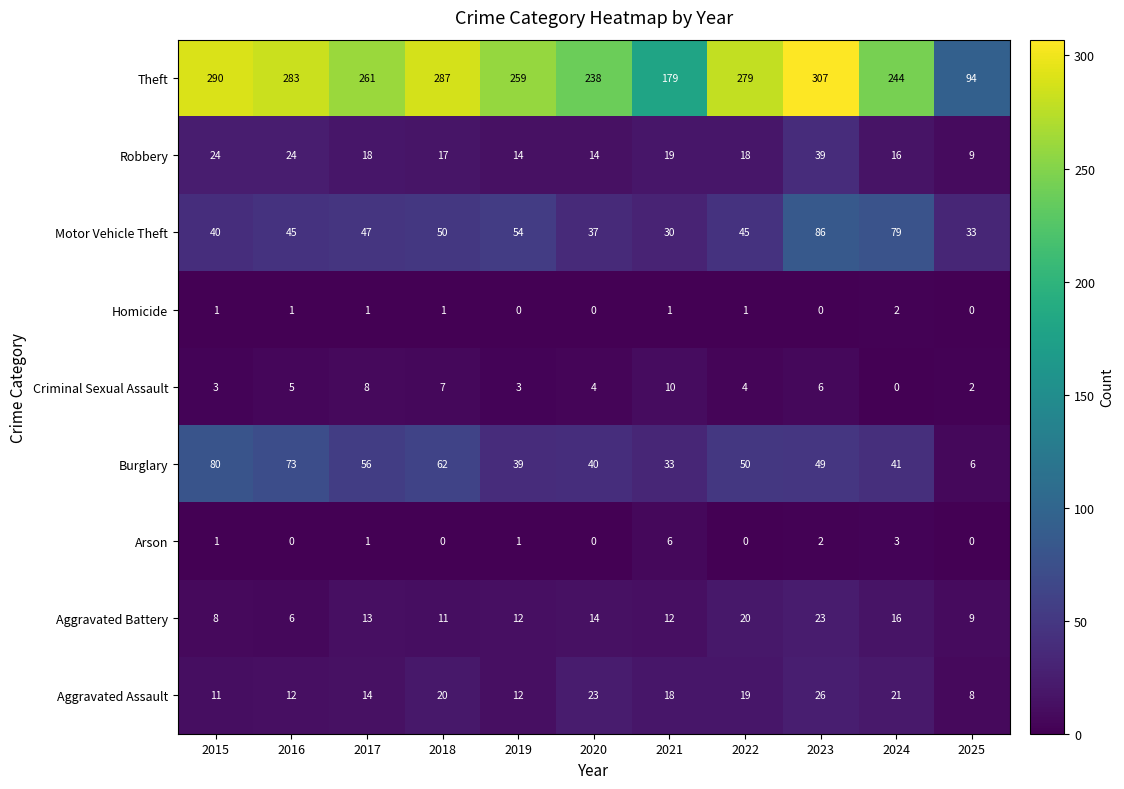

What is the spread (max minus min) of values at 2024?

244